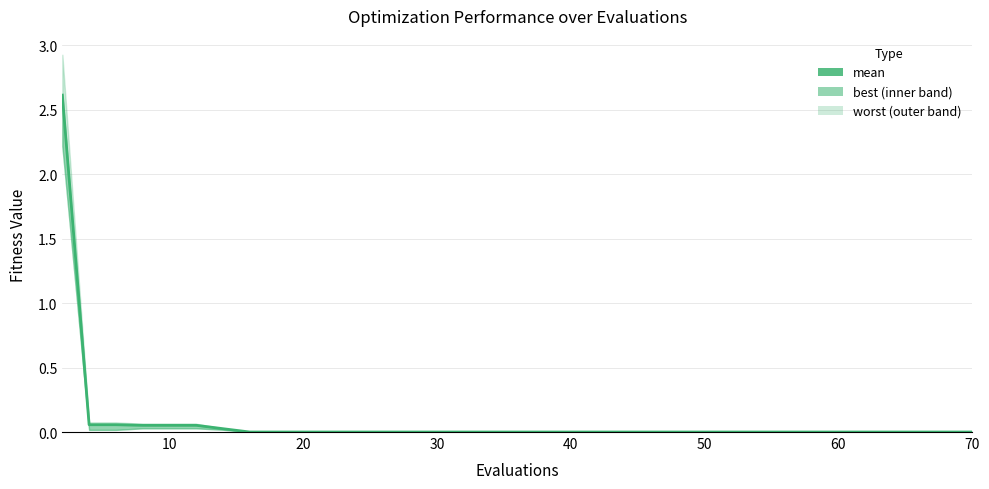

What is the sum of all values?

2.9